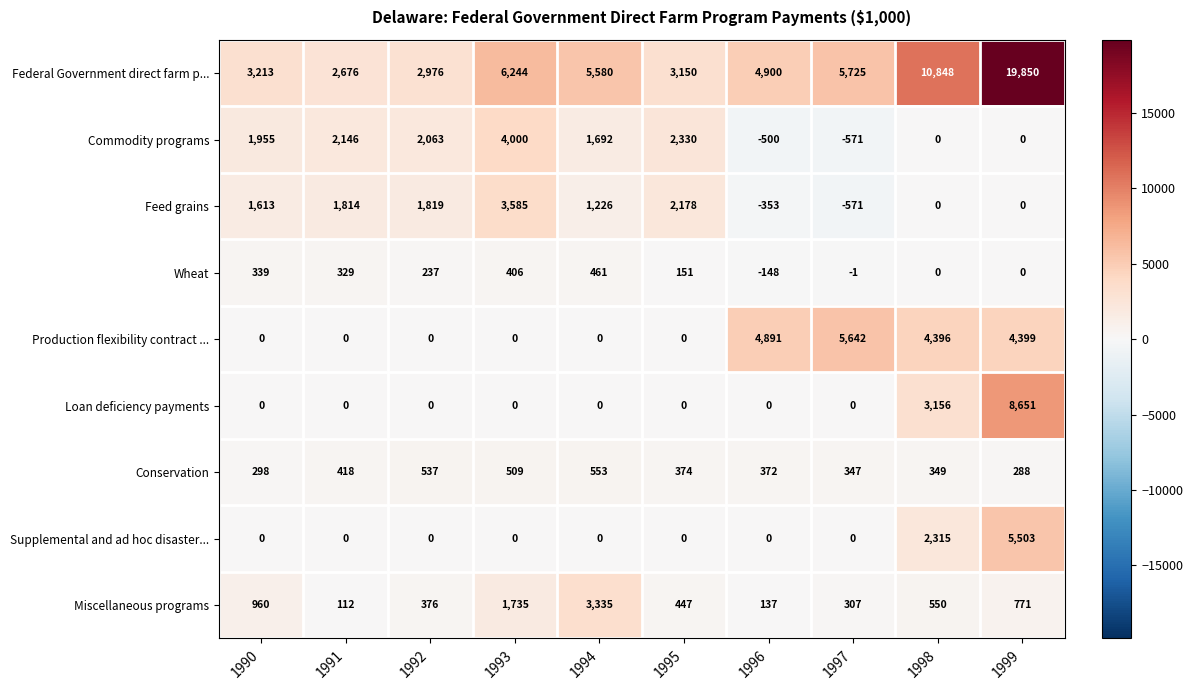

What is the average value of the Miscellaneous programs series?

873